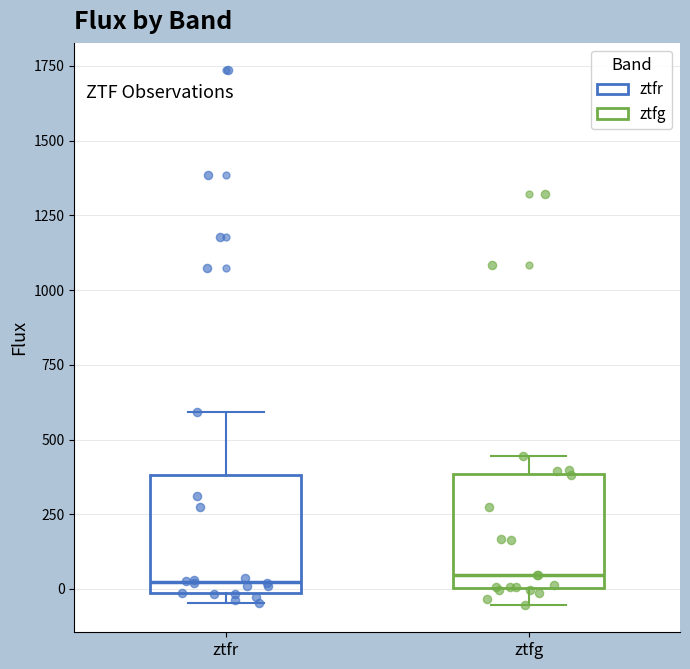

Where is the upper edge of the box for ztfr on the y-axis? The values are not printed on the chart, so give them approximately, as read against the axis.

400